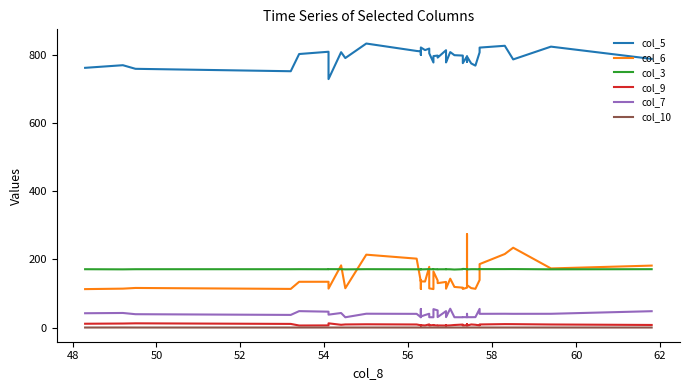

What is the difference between the highest and lowest values at 60?

808.0